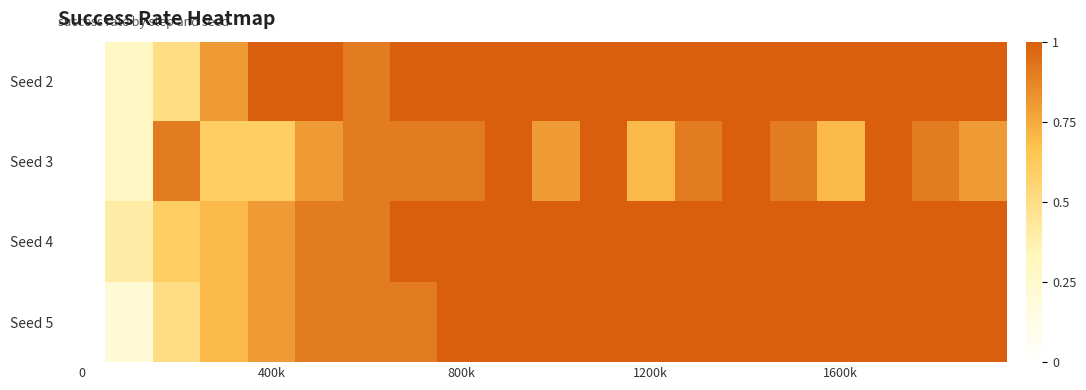

List the series in order of their peak value, highest first.

Seed 2, Seed 3, Seed 4, Seed 5